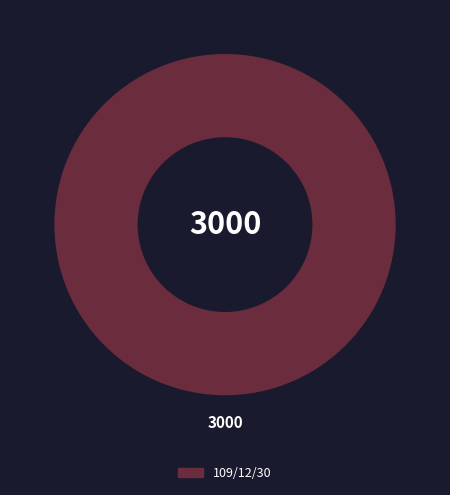

How many segments does this pie chart have?

1